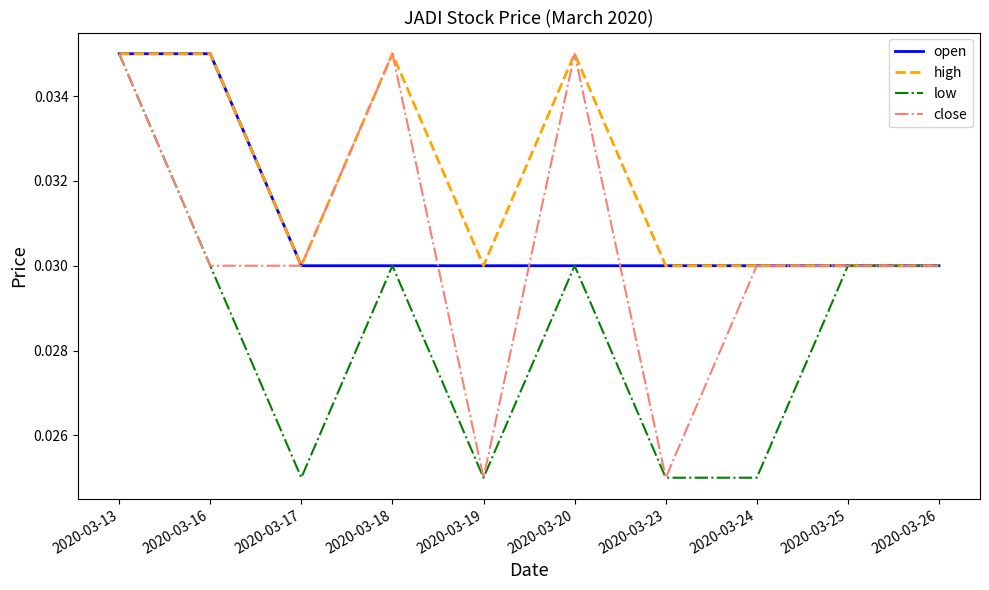

At which category is the sum across all series the highest?

2020-03-13